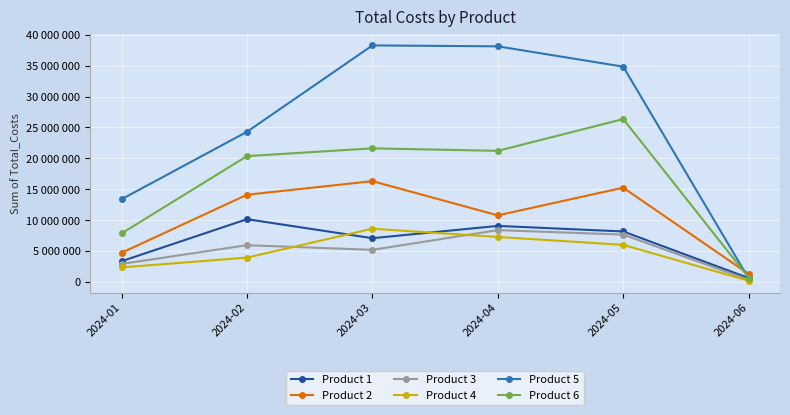

Is it true that Product 4 equals 2371813 at 2024-04?

False